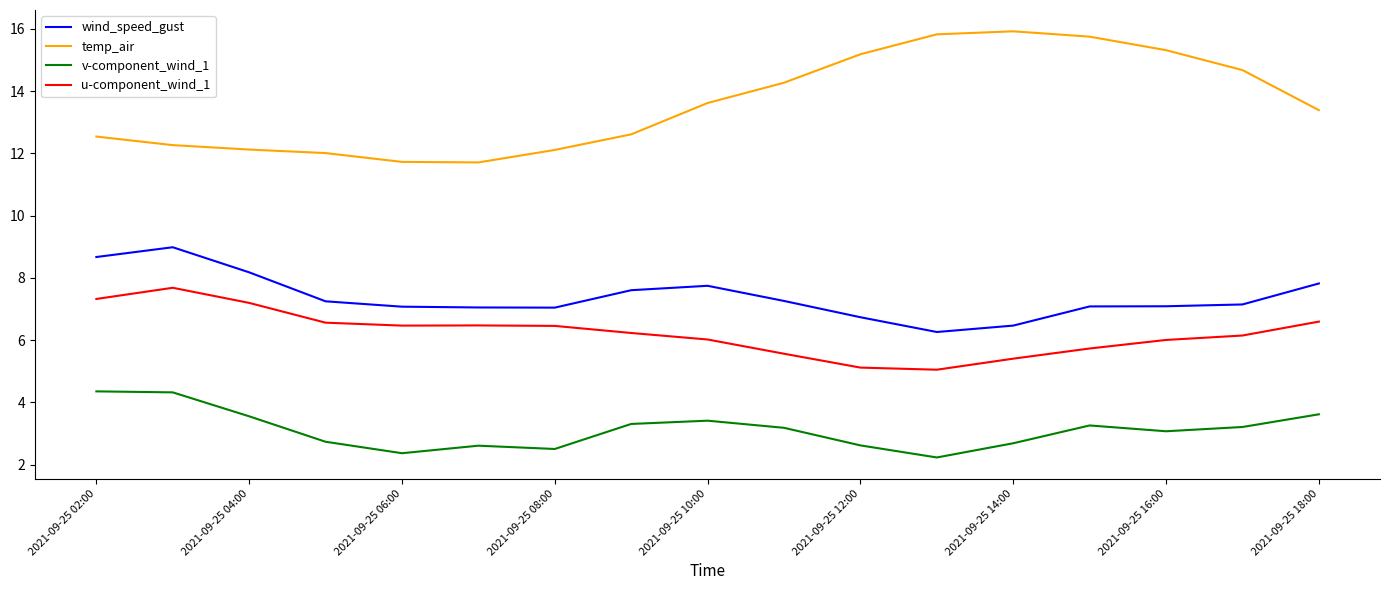

What is the minimum value shown in the chart?

2.2